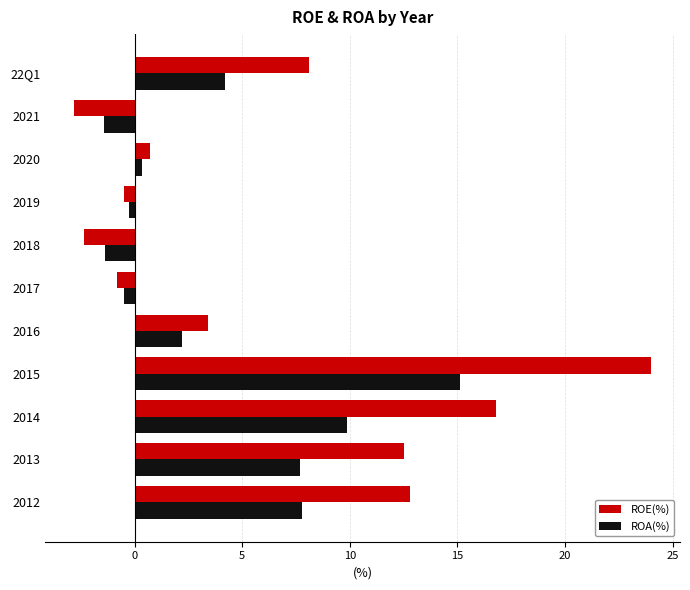

Is it true that ROE(%) equals -0.5 at 2019?

True